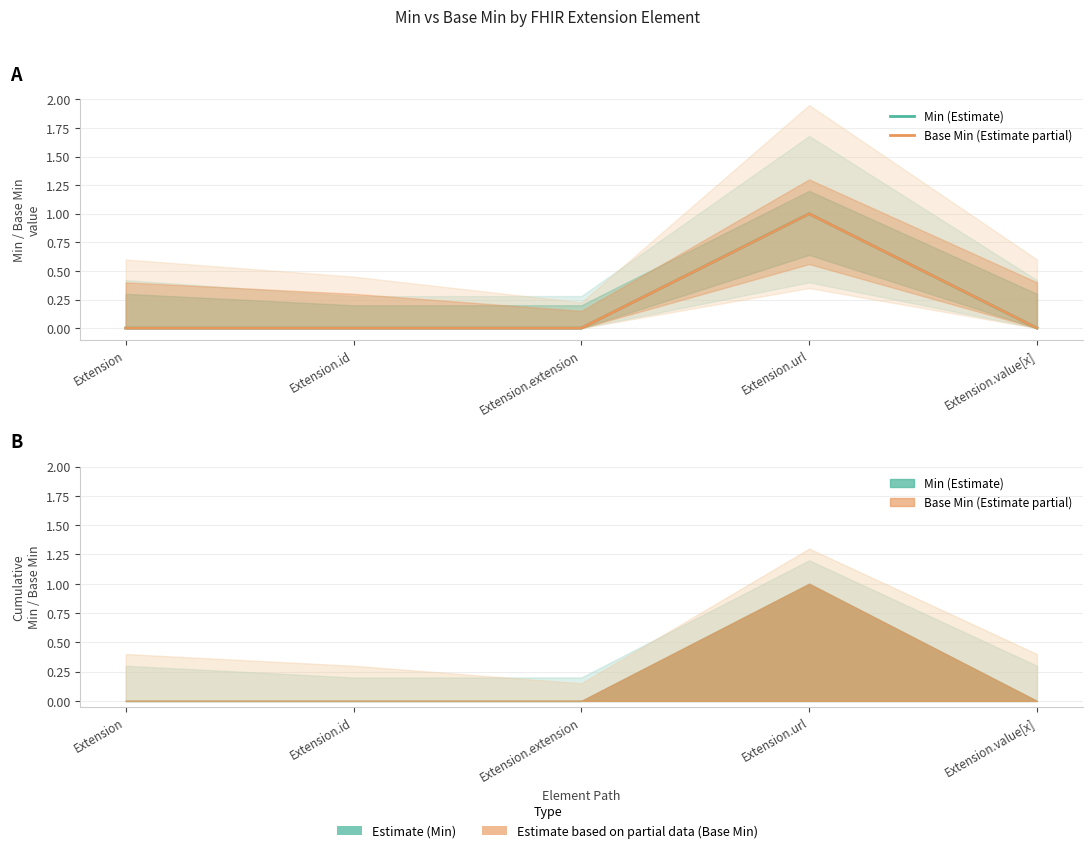

At which label is Base Min (Estimate partial) closest to 0?

Extension